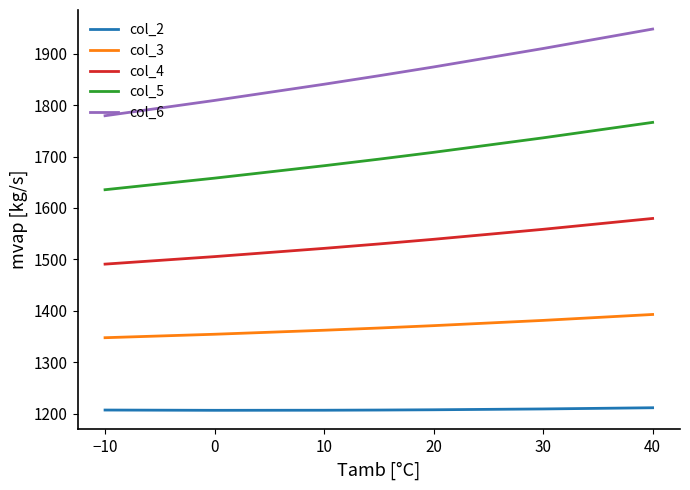

At how many categories does at least one series exceed 1756?

7